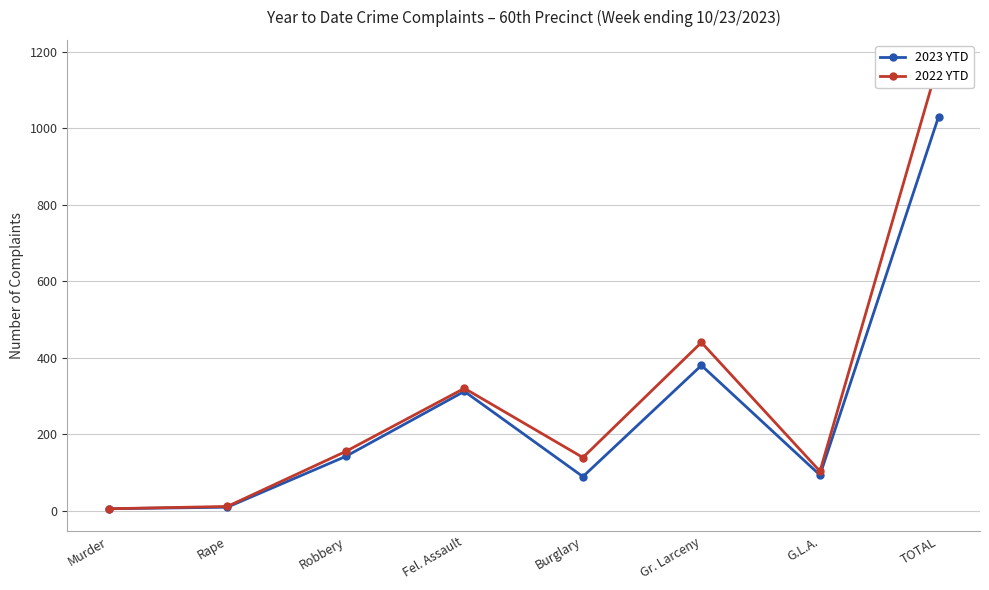

Rank the series by their average value, from highest to lowest.

2022 YTD, 2023 YTD